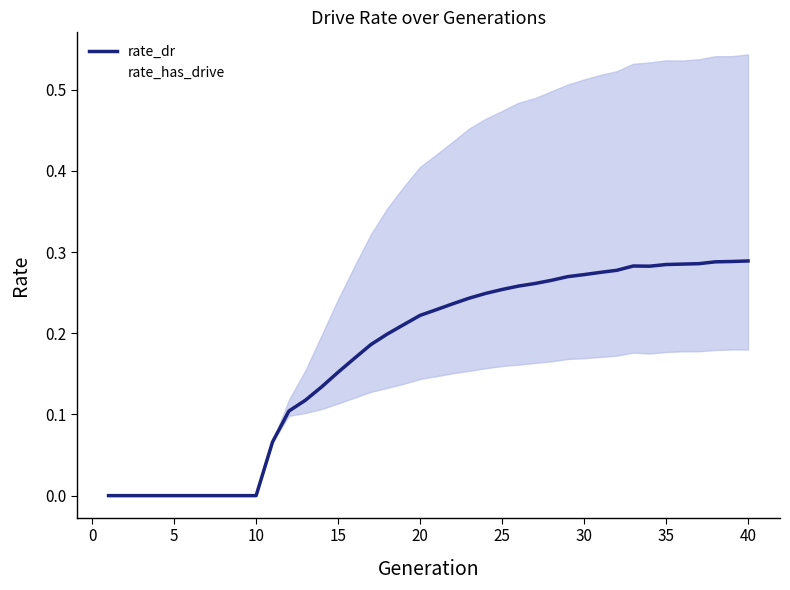

What is the value of the rate_dr point at the 28th from the left?

0.3